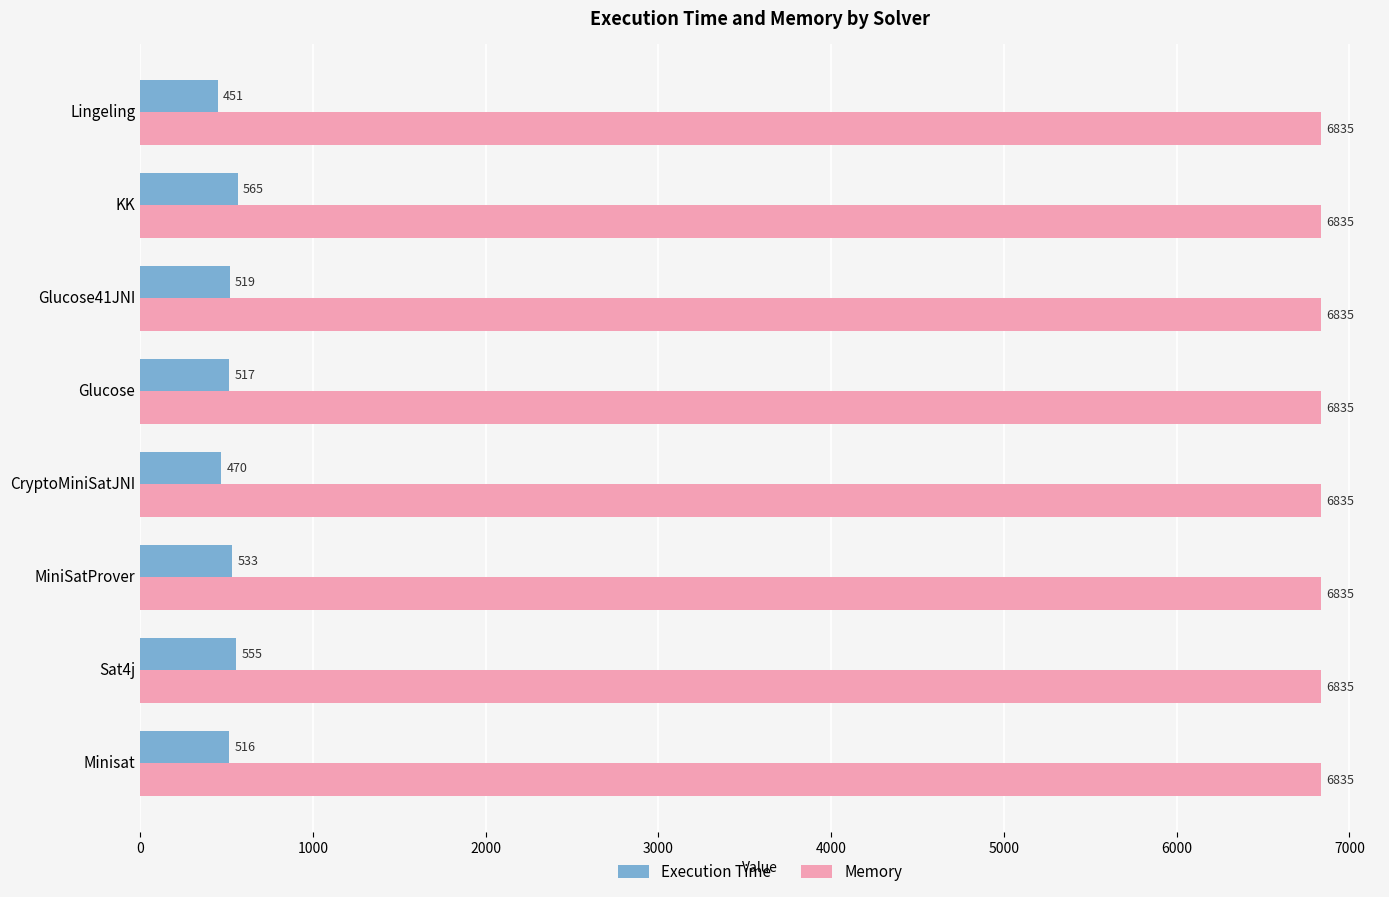

At how many categories does at least one series exceed 2182?

8